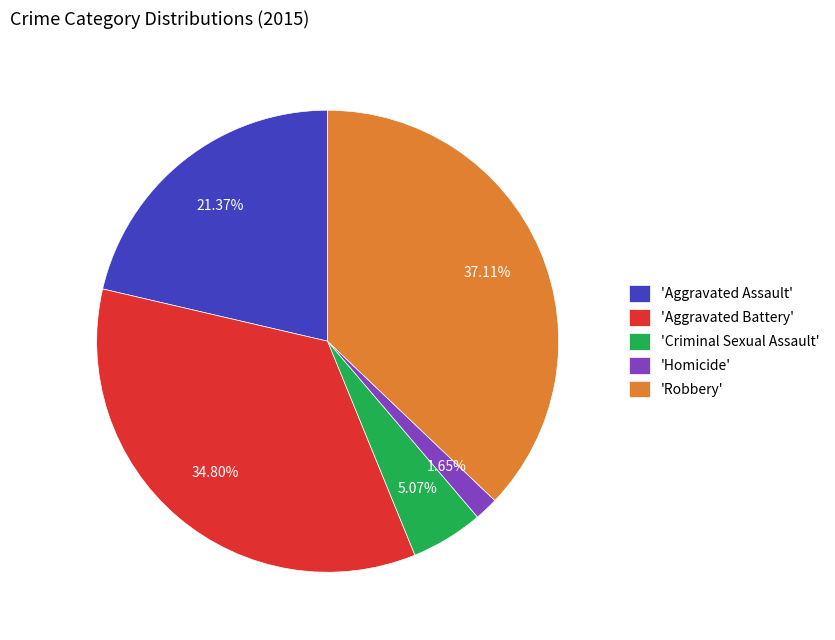

How many segments does this pie chart have?

5